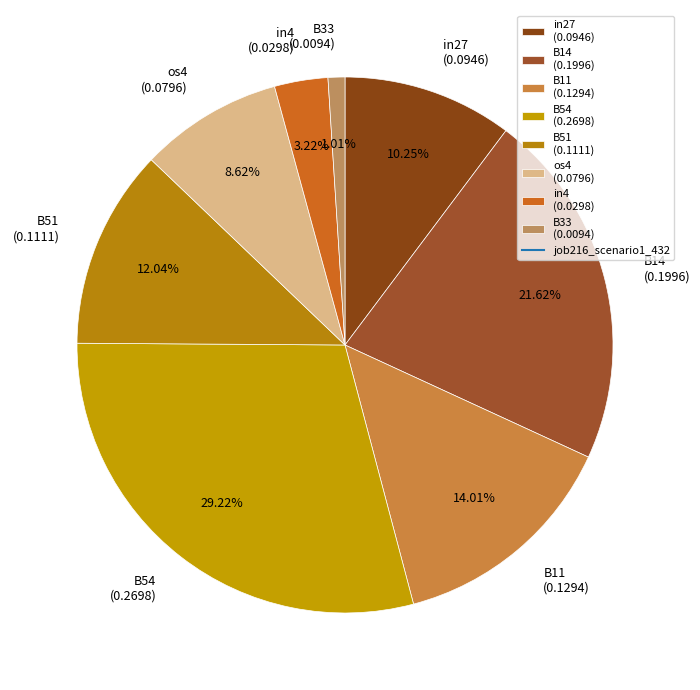

Rank the categories by value from highest to lowest.

B54 (0.2698), B14 (0.1996), B11 (0.1294), B51 (0.1111), in27 (0.0946), os4 (0.0796), in4 (0.0298), B33 (0.0094)